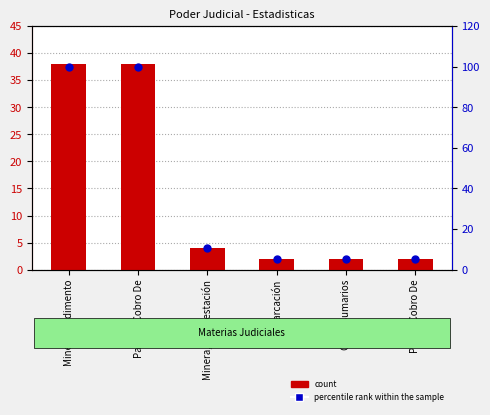

Which series contains the lowest Y value?

count